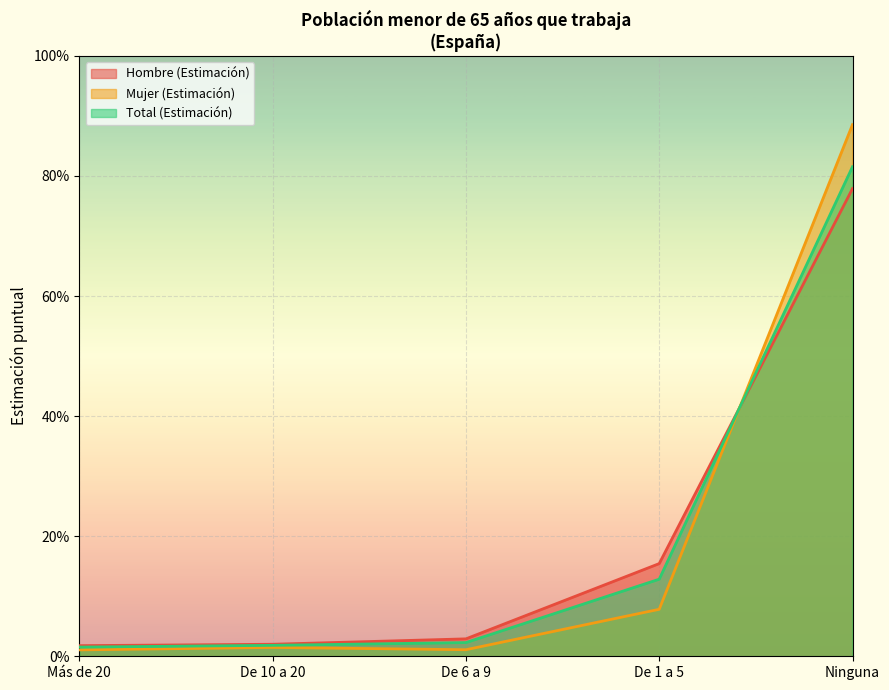

What is the average value of the Total (Estimación) series?

0.2